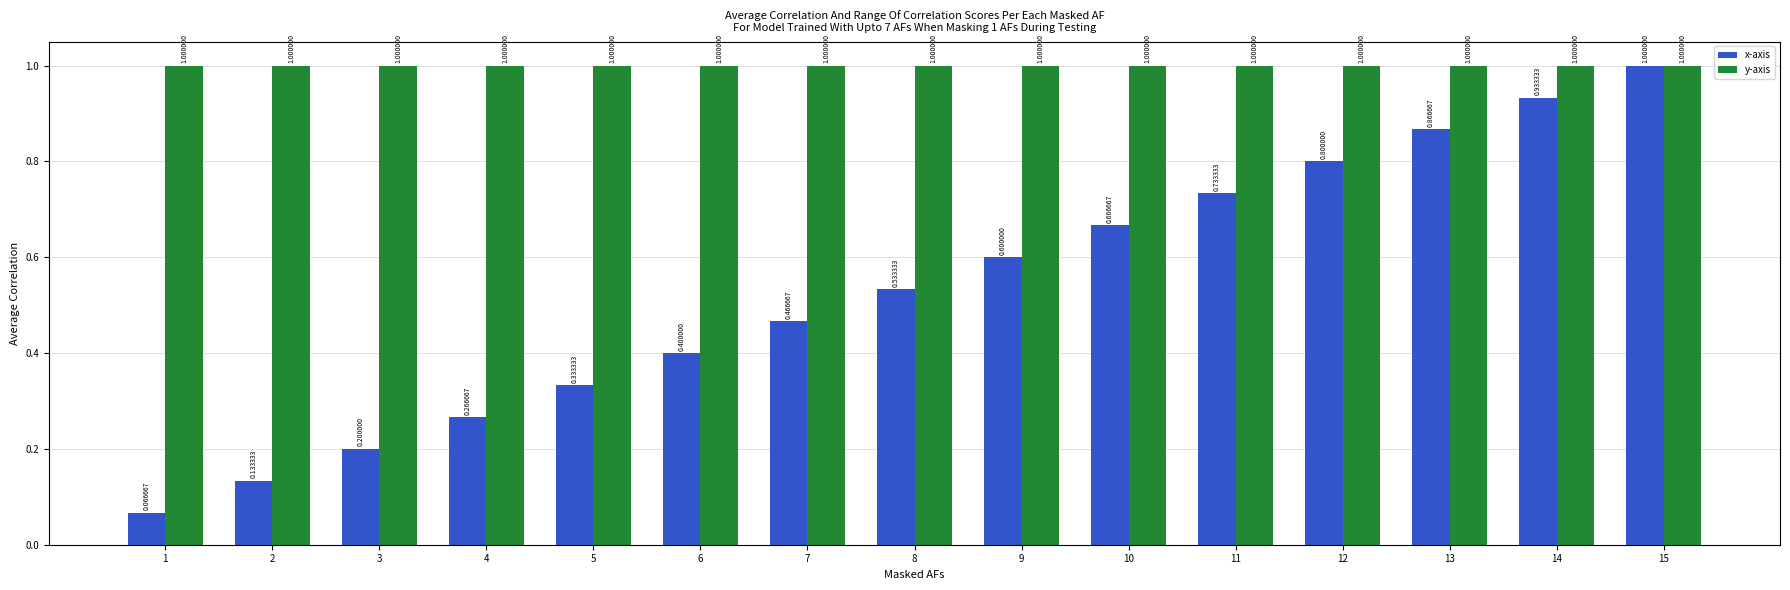

What is the sum of the x-axis values at 14 and 12?

1.7